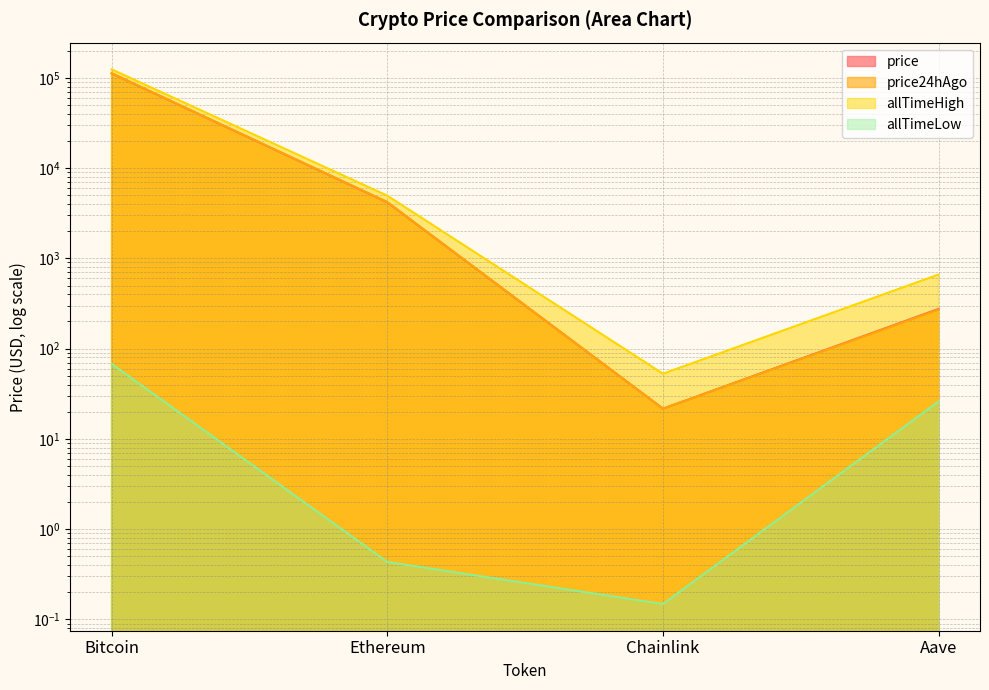

What is the approximate value of allTimeLow at Bitcoin?

67.8